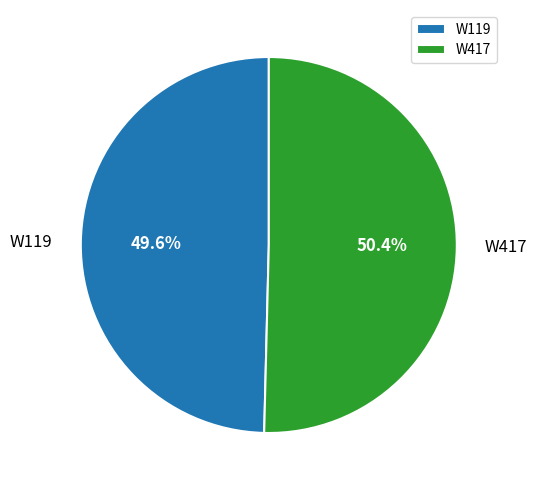

Rank the categories by value from highest to lowest.

W417, W119